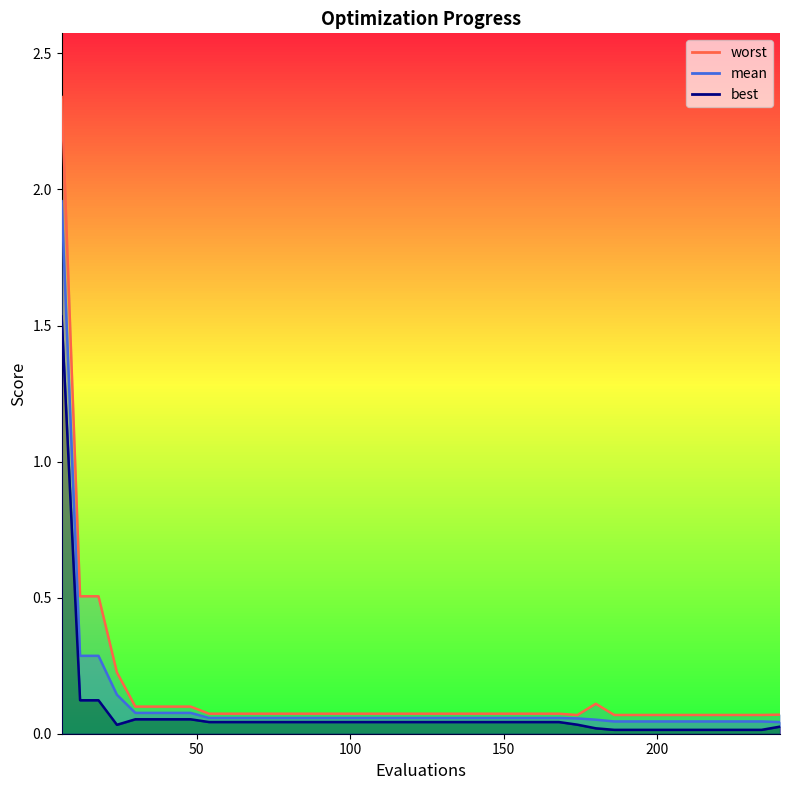

Read the mean value at 108.

0.1